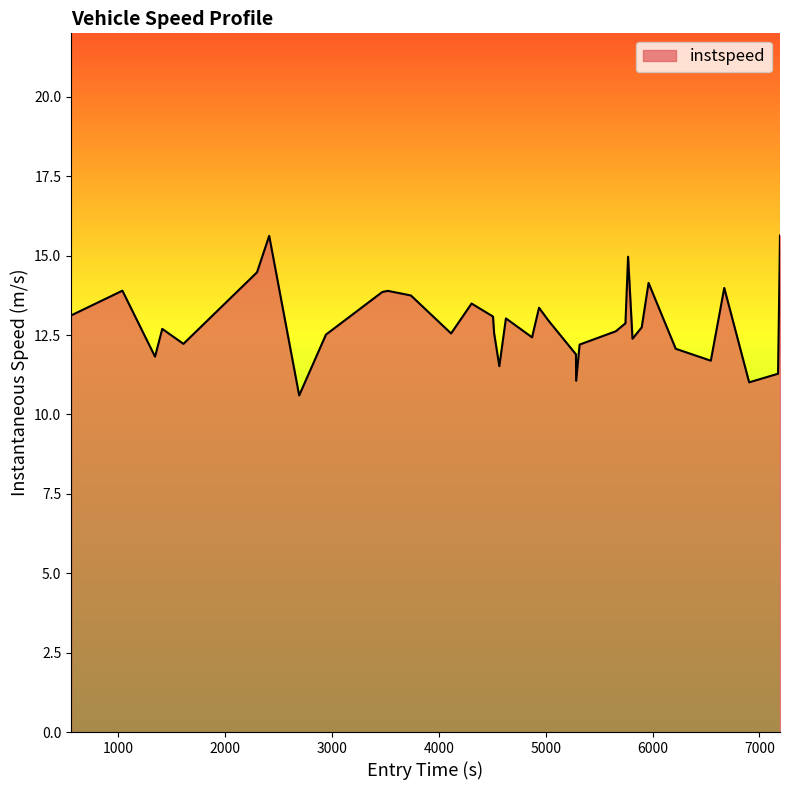

What is the difference between the maximum and minimum values?

5.0